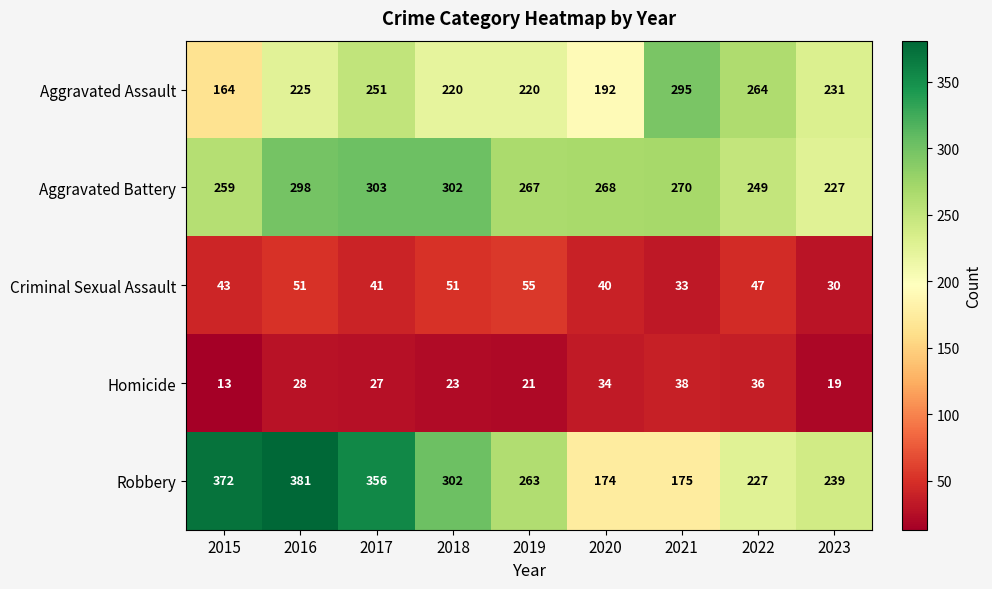

Which category has the highest value across all series?

2016